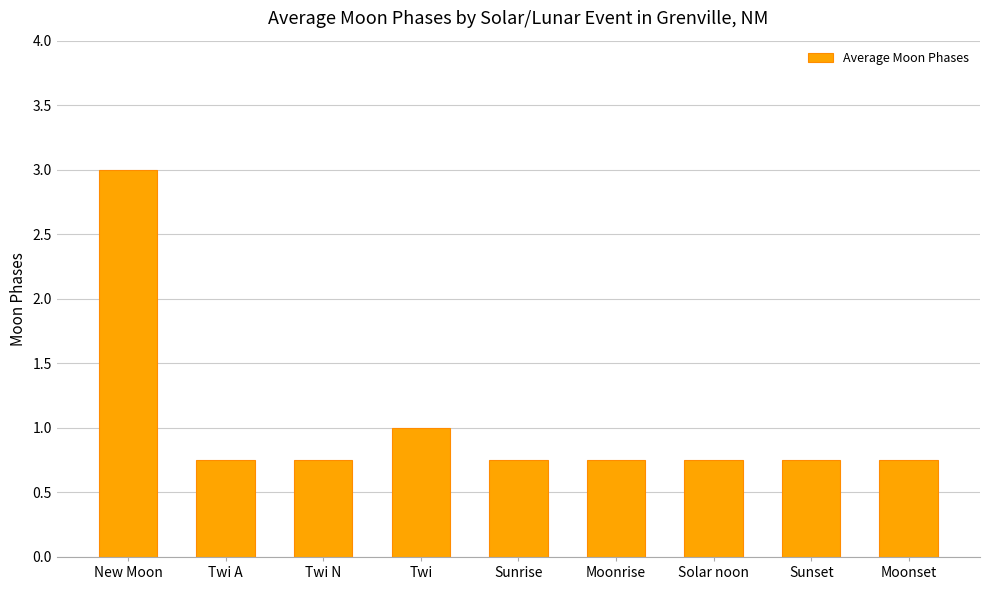

Which has a higher value, New Moon or Twi A?

New Moon